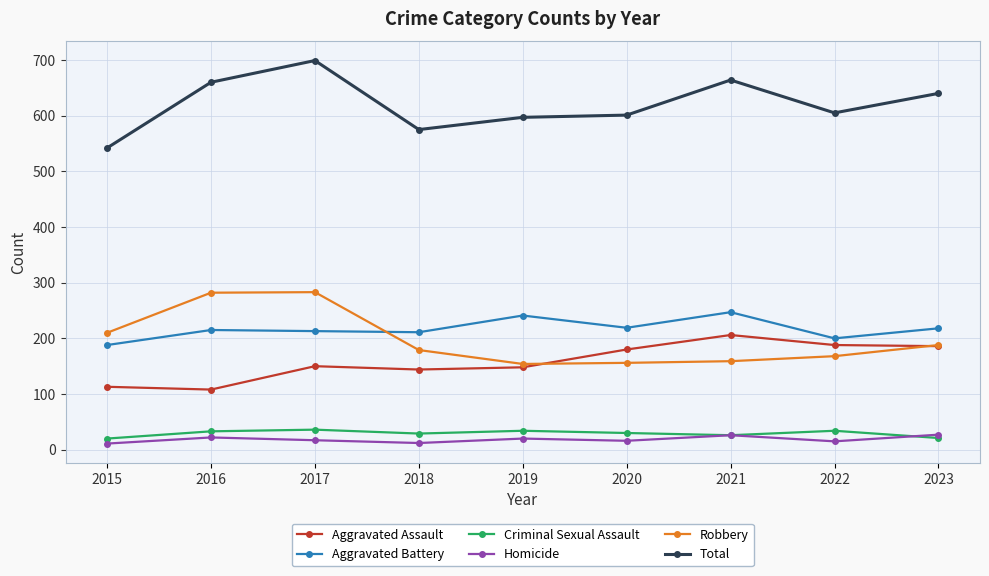

True or false: Robbery and Homicide intersect in this chart.

False